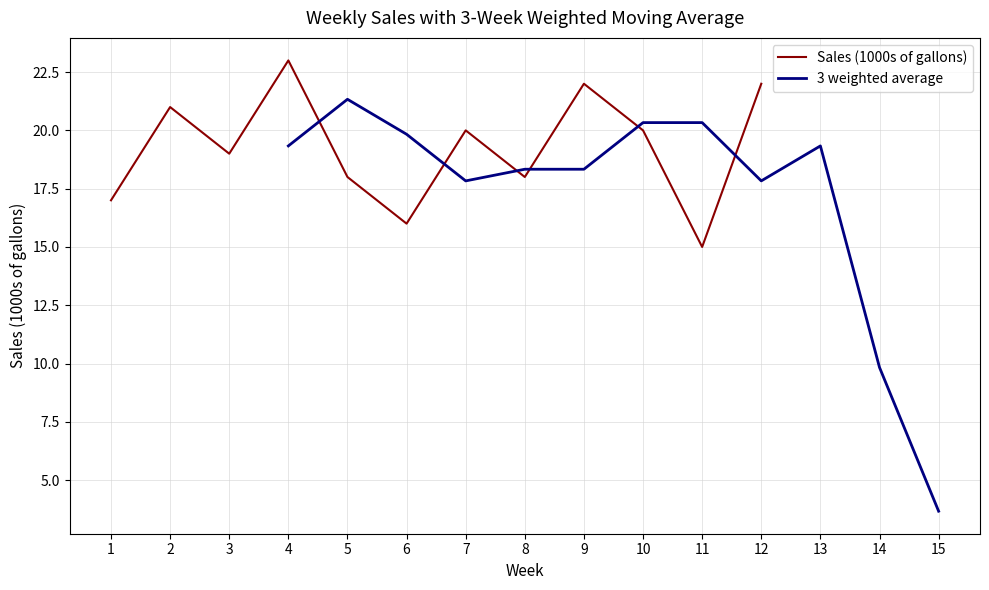

At which label does Sales (1000s of gallons) reach its minimum?

11